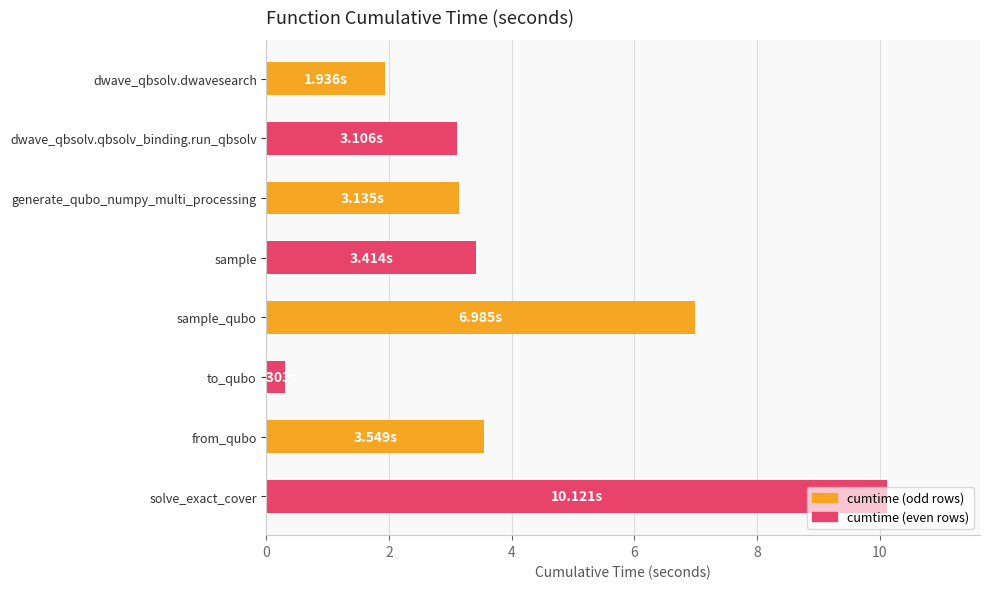

How many bars are there in total?

8